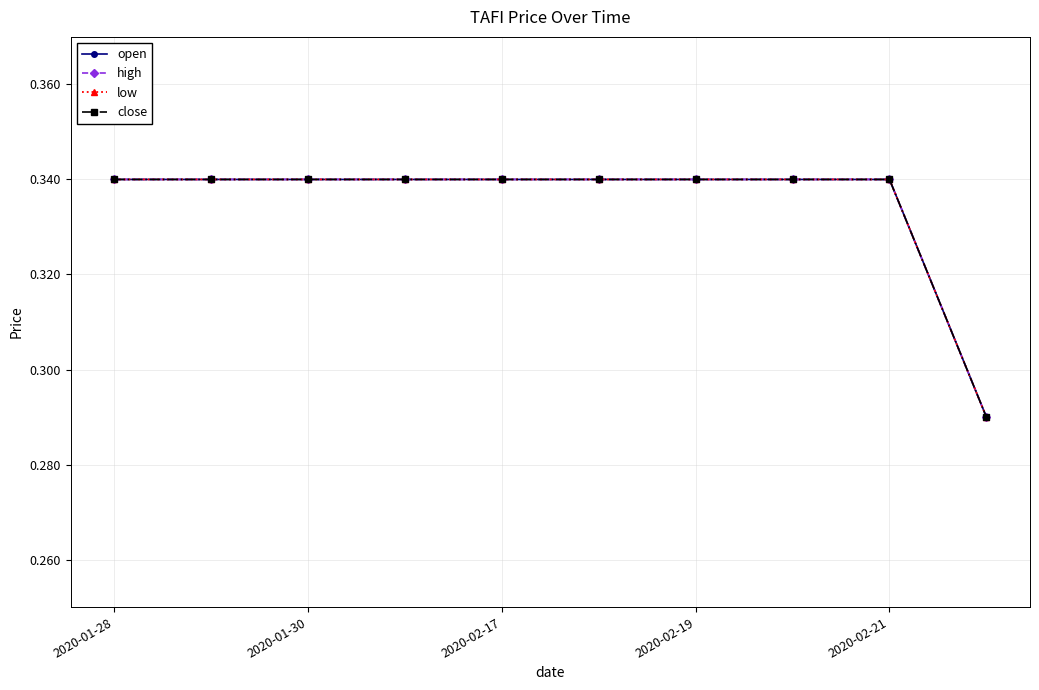

At which category is the sum across all series the highest?

2020-01-28